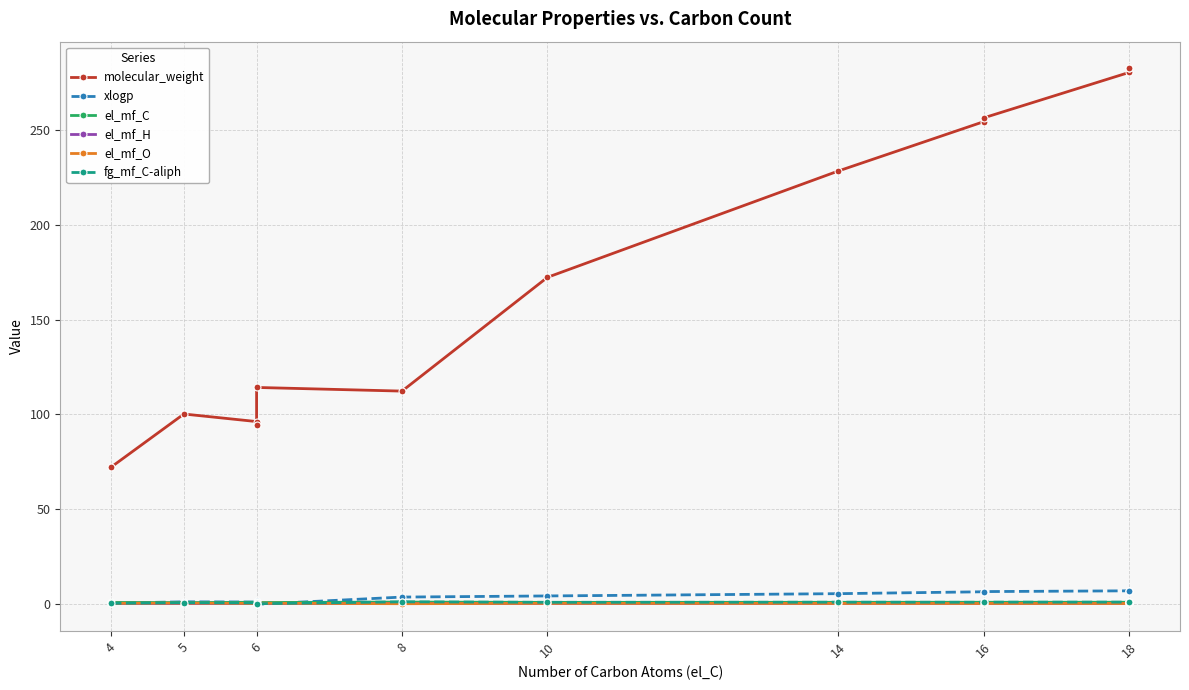

At 4, list the series in order from largest to smallest.

molecular_weight, el_mf_C, xlogp, el_mf_O, fg_mf_C-aliph, el_mf_H